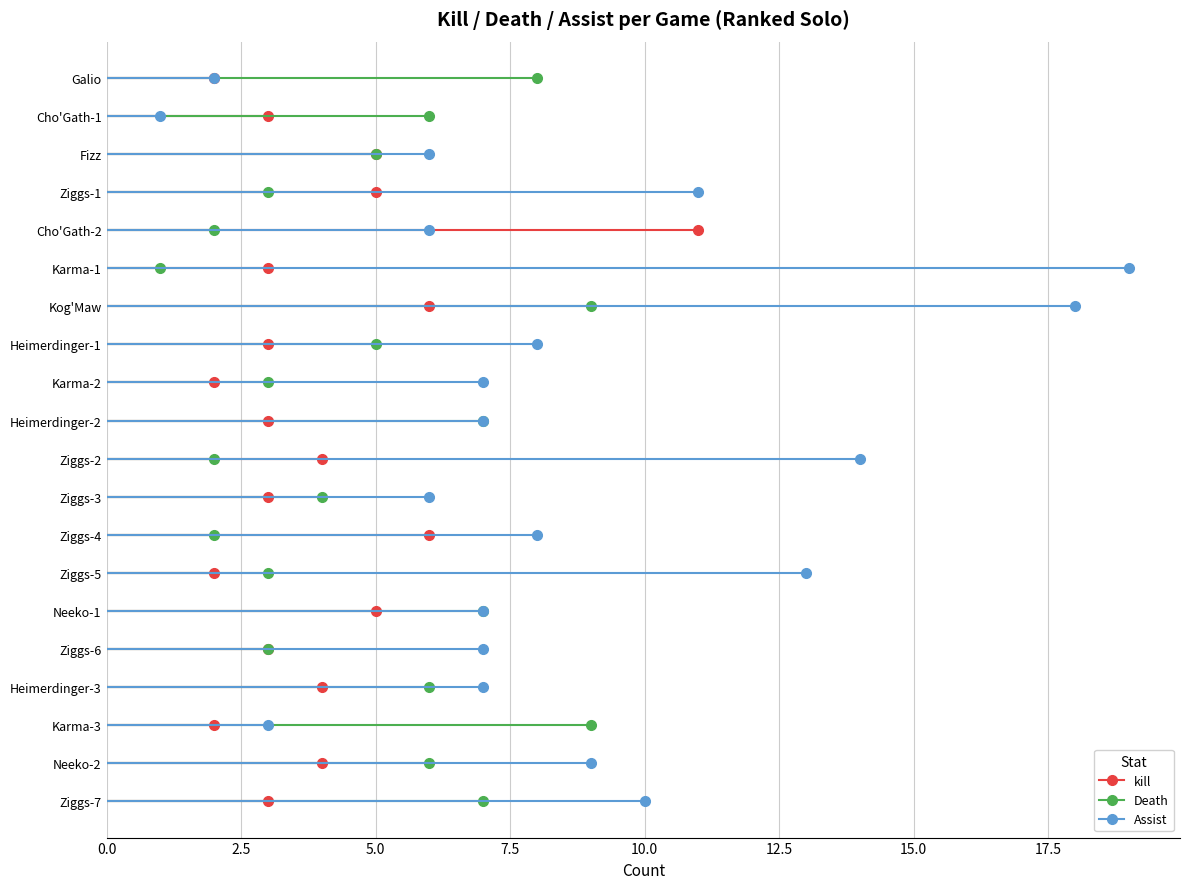

Which series has the largest range (max minus min)?

Assist